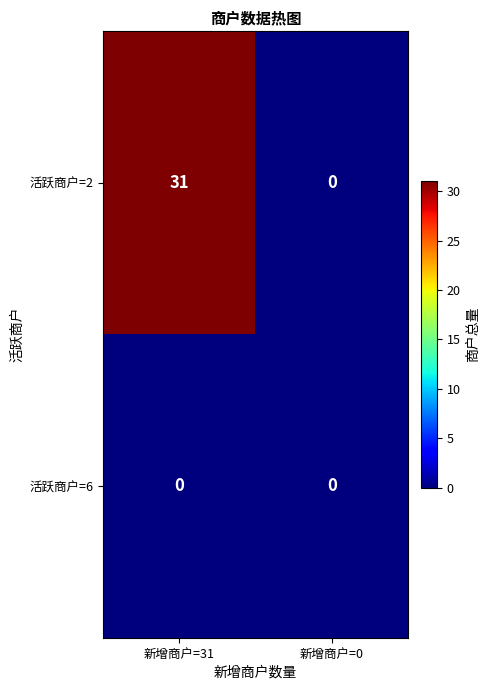

Rank the series by their maximum value, from lowest to highest.

活跃商户=6, 活跃商户=2